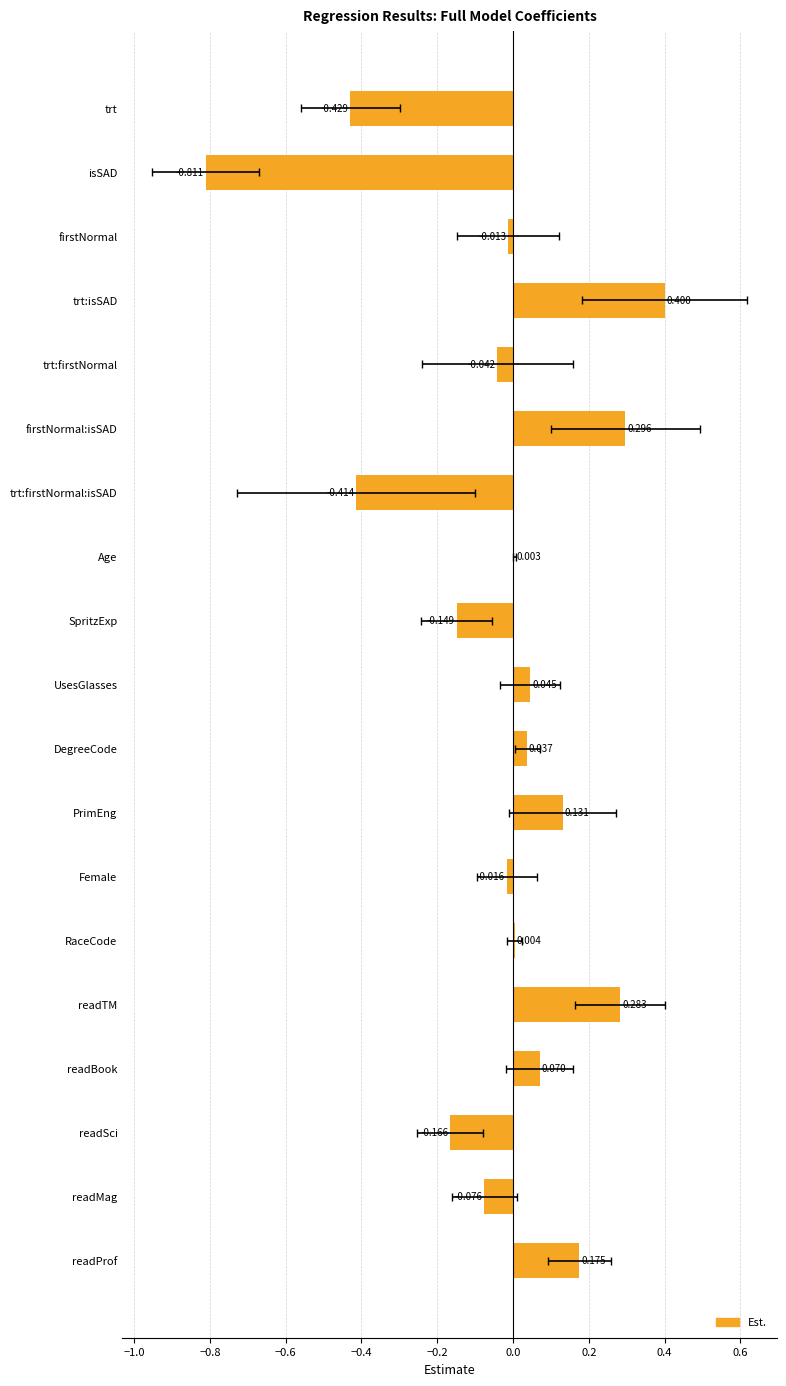

Count the number of data series in this chart.

1